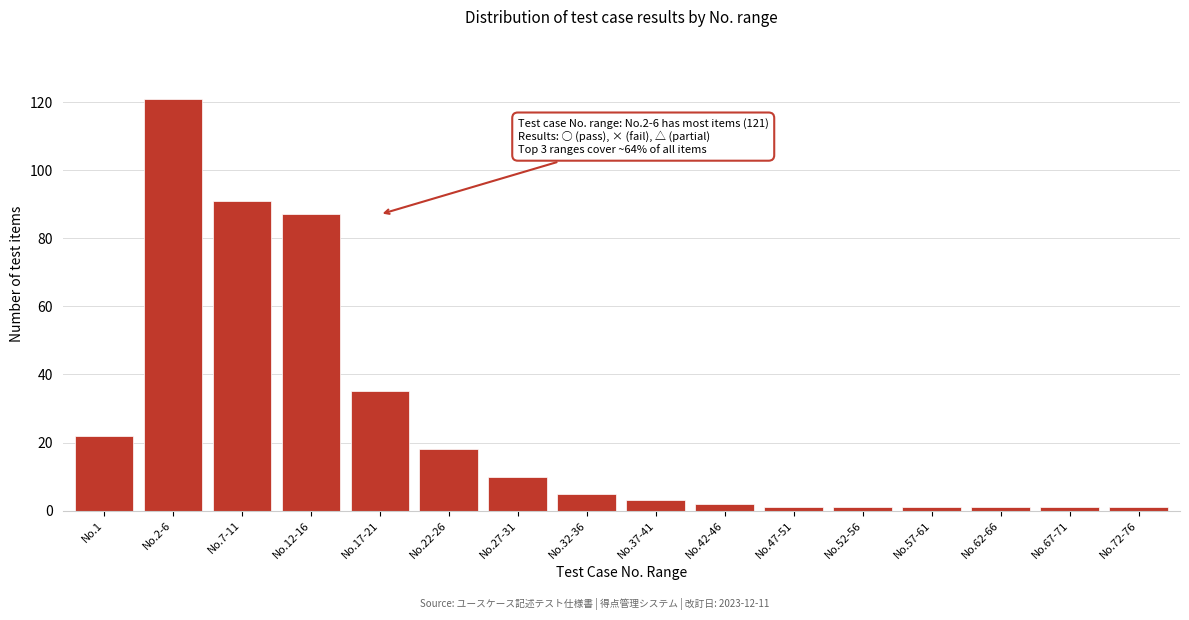

Reading left to right, transcribe all the data shown in this chart.

22	121	91	87	35	18	10	5	3	2	1	1	1	1	1	1